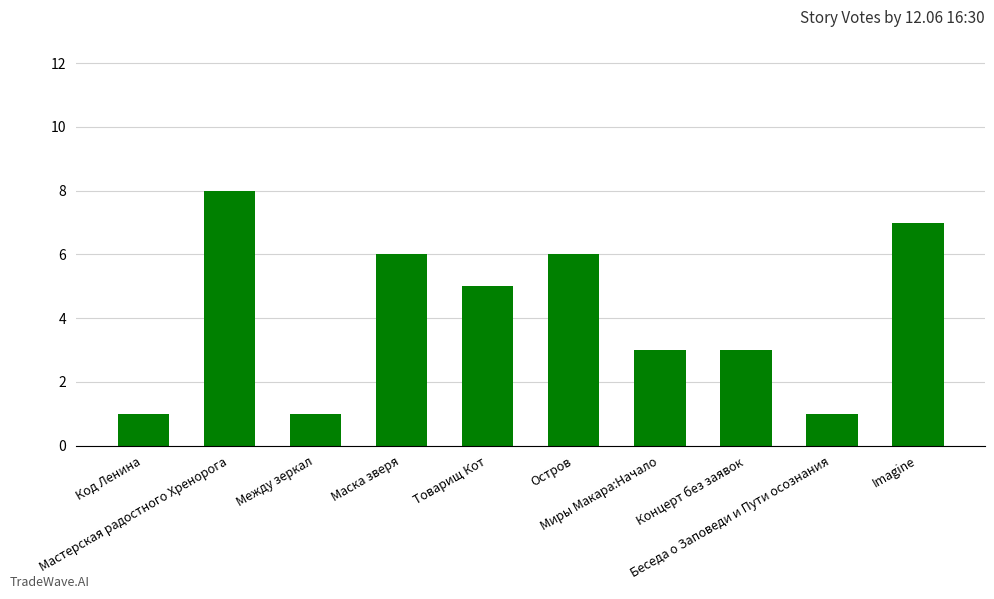

What is the difference between the maximum and second lowest values?

7